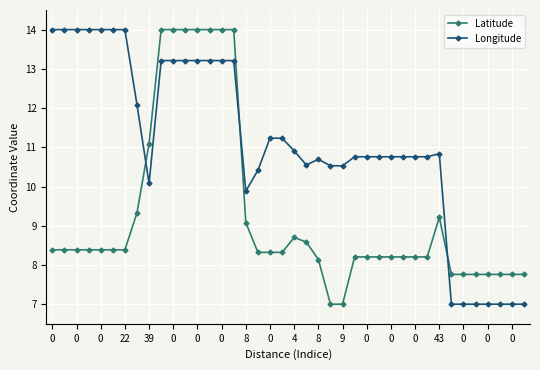

True or false: Latitude and Longitude intersect in this chart.

True